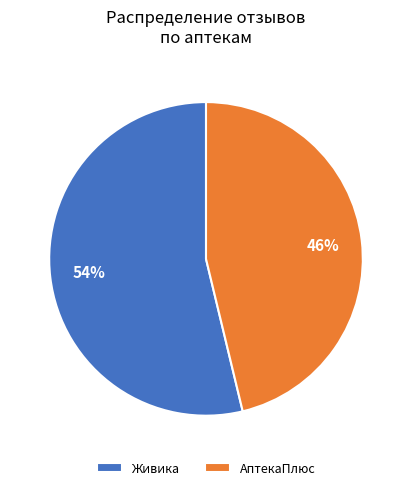

Which slice is the largest?

Живика